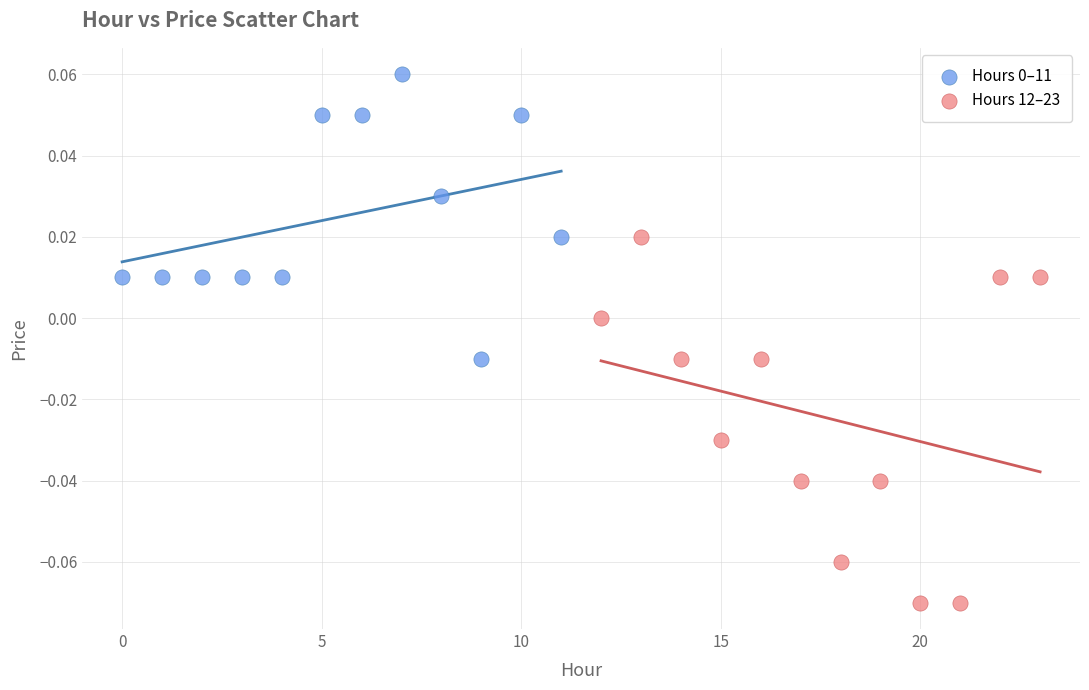

Which series contains the lowest Y value?

Hours 12–23